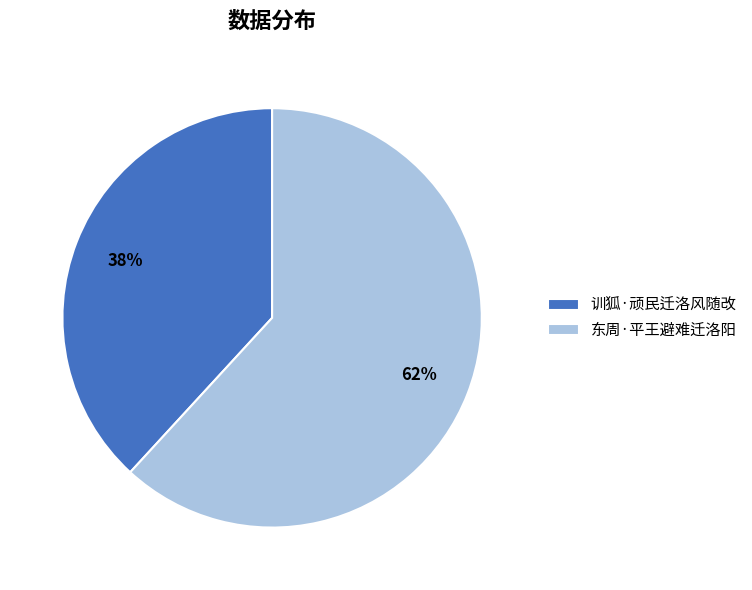

To the nearest percent, what is the difference between the 训狐·顽民迁洛风随改 and 东周·平王避难迁洛阳 slice percentages?

24%